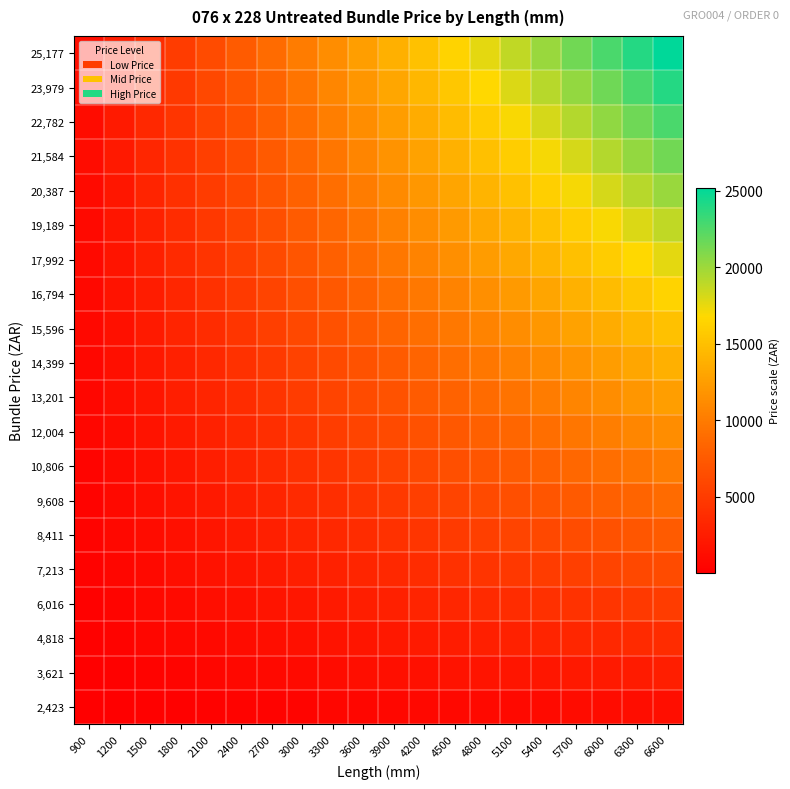

At how many categories does at least one series exceed 4102?

17